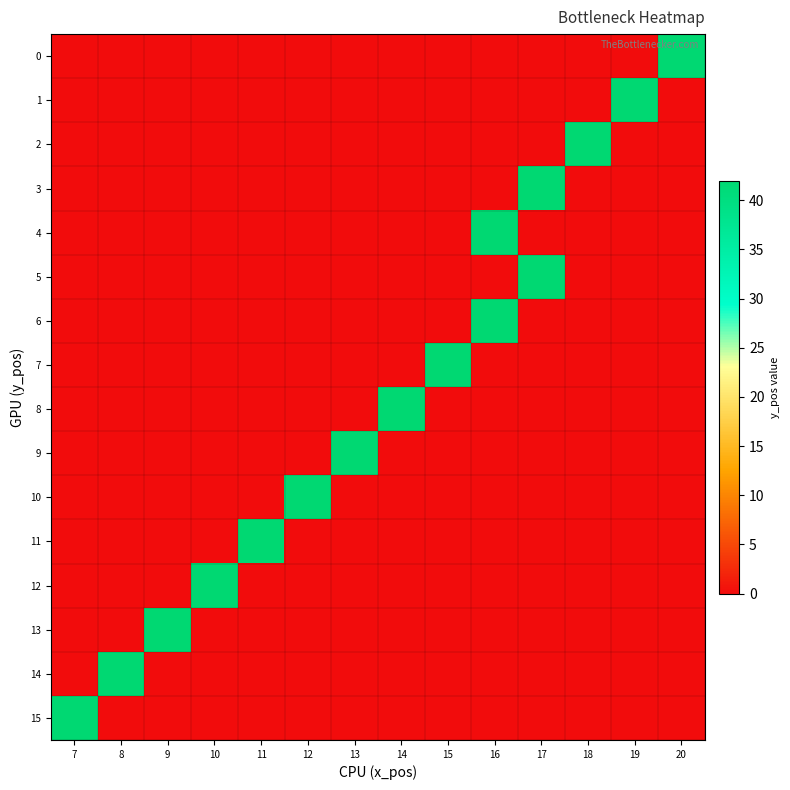

At how many categories does at least one series exceed 12?

14